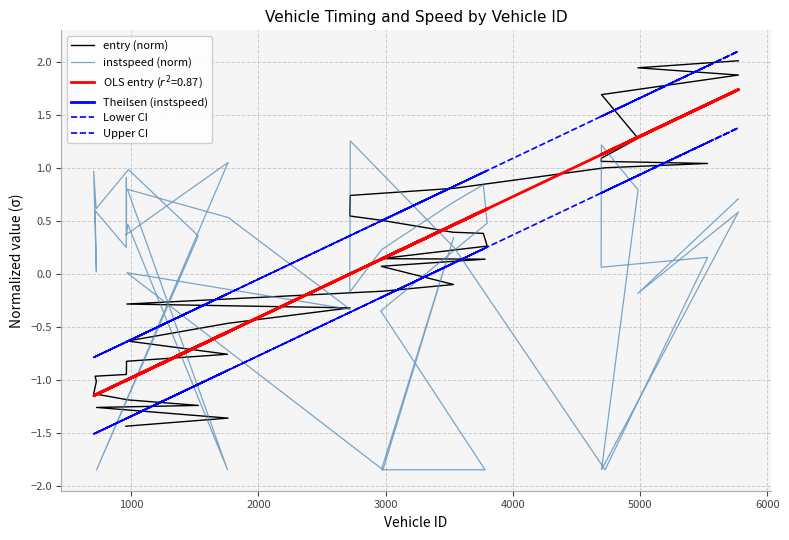

True or false: Lower CI and entry (norm) cross at least once.

True